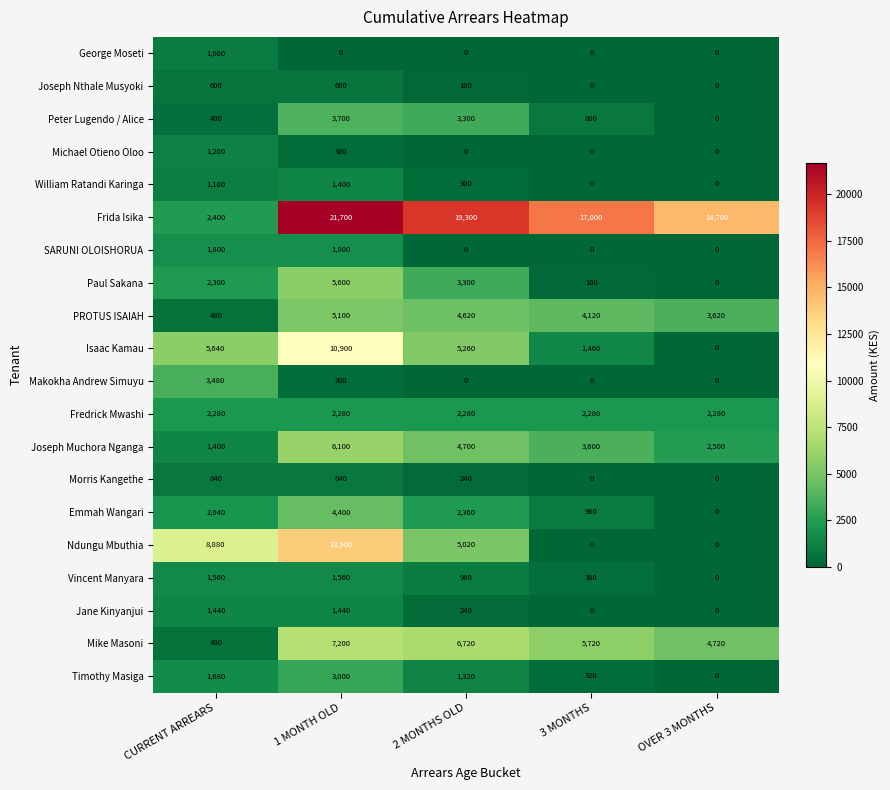

List the series in order of their peak value, lowest first.

Joseph Nthale Musyoki, Morris Kangethe, George Moseti, Michael Otieno Oloo, William Ratandi Karinga, Jane Kinyanjui, Vincent Manyara, SARUNI OLOISHORUA, Fredrick Mwashi, Timothy Masiga, Makokha Andrew Simuyu, Peter Lugendo / Alice, Emmah Wangari, PROTUS ISAIAH, Paul Sakana, Joseph Muchora Nganga, Mike Masoni, Isaac Kamau, Ndungu Mbuthia, Frida Isika